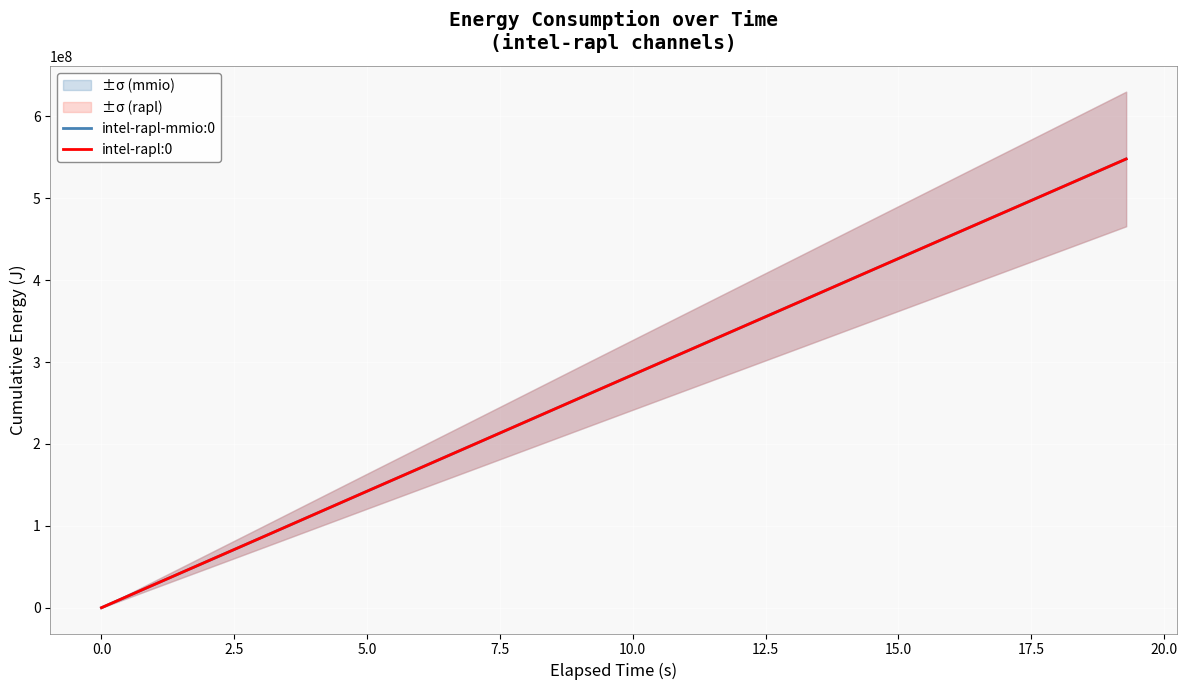

How many lines are shown in the chart?

2